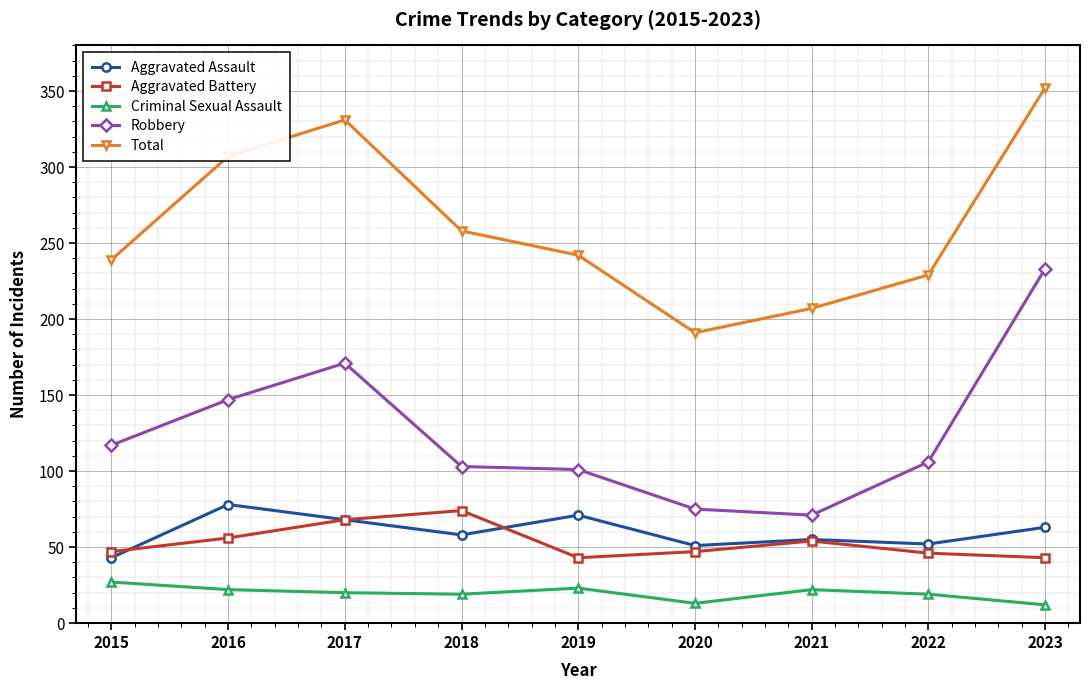

Rank the series by their maximum value, from lowest to highest.

Criminal Sexual Assault, Aggravated Battery, Aggravated Assault, Robbery, Total